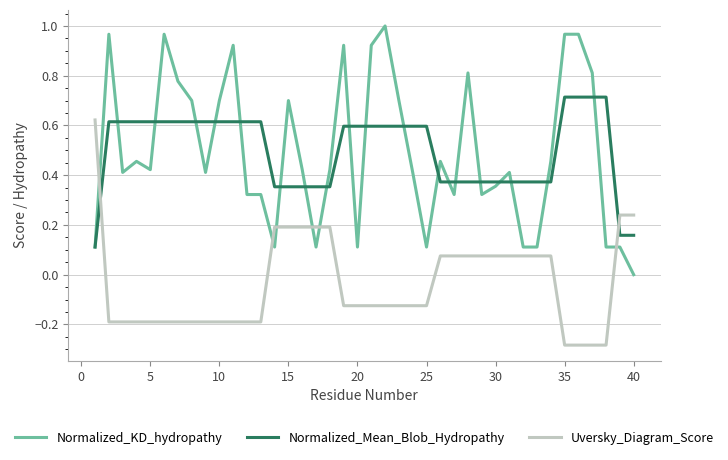

Which series has the largest range (max minus min)?

Normalized_KD_hydropathy